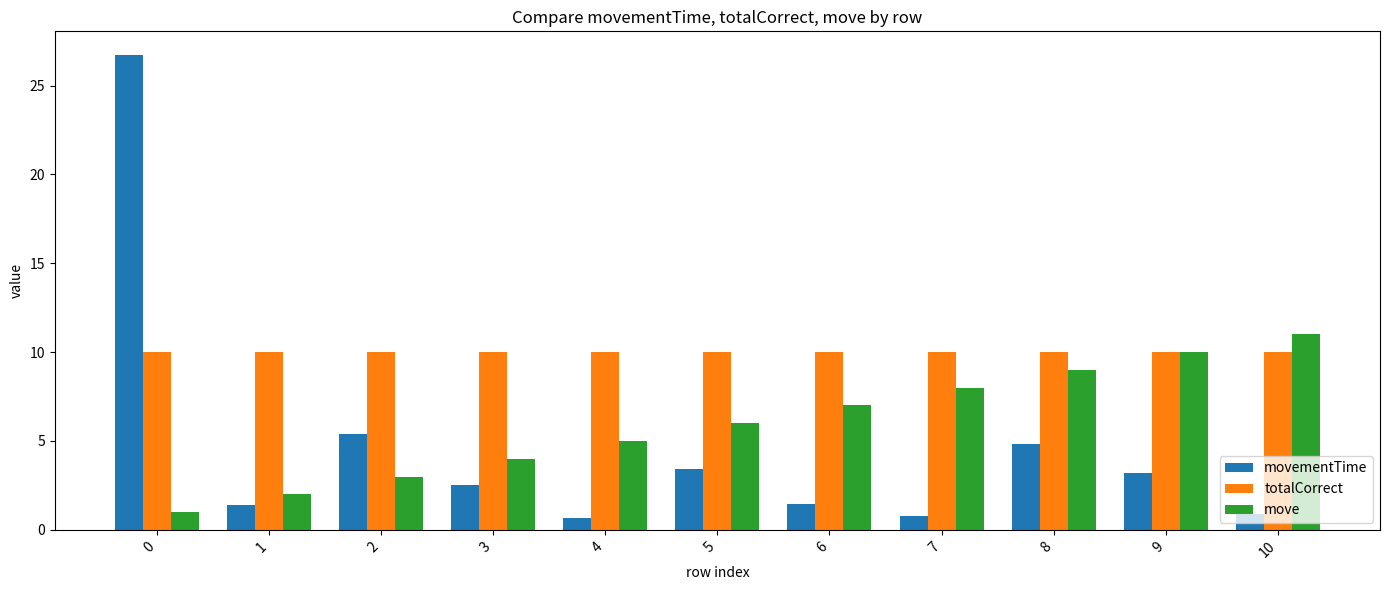

List the series in order of their overall mean, lowest first.

movementTime, move, totalCorrect